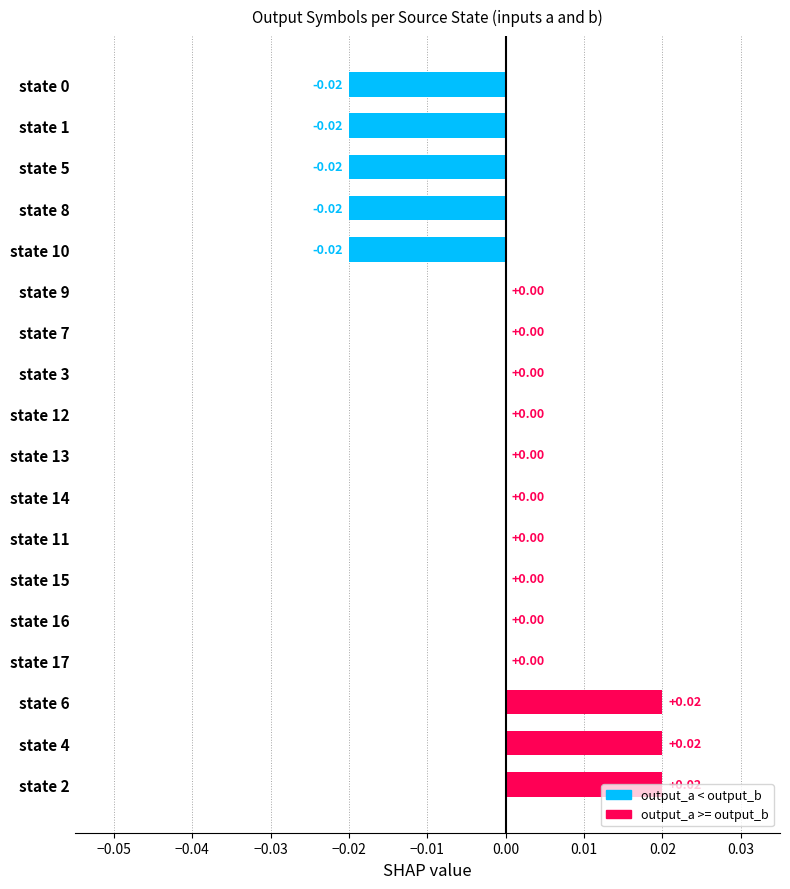

How many distinct data groups are displayed?

1